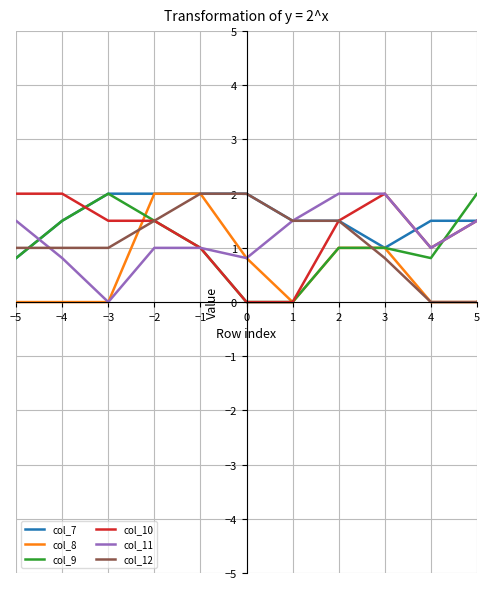

Reading left to right, extract all data points from this chart.

col_7: 0.0	0.0	0.0	0.0	0.0	0.0	0.0	0.0	0.8	1.5	2.0	2.0	2.0	2.0	1.5	1.5	1.0	1.5	1.5	2.0	2.0	1.5	0.8	0.0	0.0	0.0	0.0
col_8: 0.0	0.0	0.0	0.0	0.0	0.0	0.0	0.0	0.0	0.0	0.0	2.0	2.0	0.8	0.0	1.0	1.0	0.0	0.0	1.0	1.0	2.0	2.0	0.8	0.0	0.0	0.0
col_9: 0.0	0.0	0.0	0.0	0.8	1.5	1.5	0.8	0.8	1.5	2.0	1.5	1.0	0.0	0.0	1.0	1.0	0.8	2.0	2.0	1.5	2.0	1.5	0.0	0.0	0.0	0.0
col_10: 0.0	0.0	0.0	0.0	1.5	1.5	2.0	2.0	2.0	2.0	1.5	1.5	1.0	0.0	0.0	1.5	2.0	1.0	1.5	2.0	2.0	1.5	1.5	0.0	0.0	0.0	0.0
col_11: 0.0	0.0	0.0	0.0	1.0	1.0	0.8	1.5	1.5	0.8	0.0	1.0	1.0	0.8	1.5	2.0	2.0	1.0	1.5	1.0	2.0	1.0	1.0	0.0	0.0	0.0	0.0
col_12: 0.0	0.0	0.0	0.8	2.0	2.0	1.0	1.0	1.0	1.0	1.0	1.5	2.0	2.0	1.5	1.5	0.8	0.0	0.0	0.8	2.0	1.5	1.5	1.5	0.0	0.0	0.0